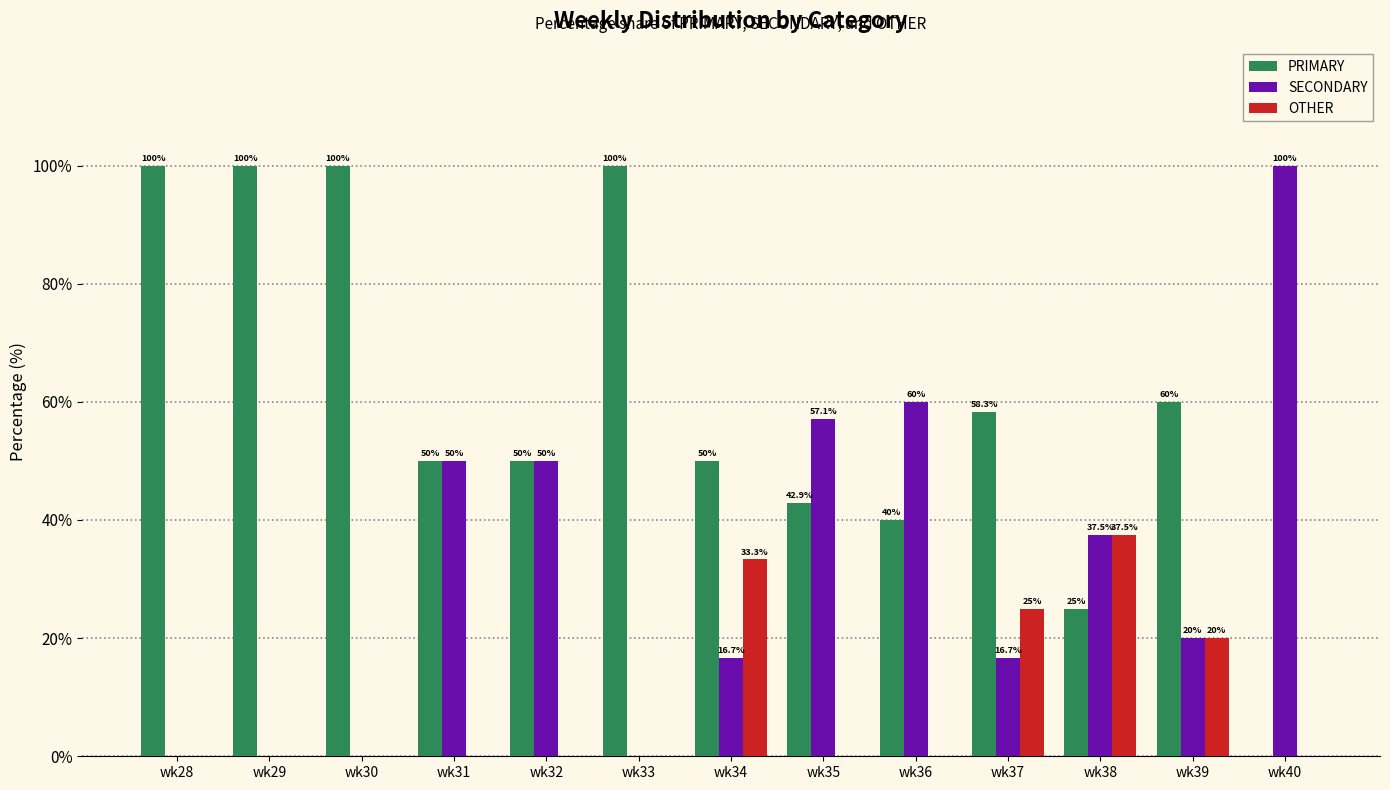

What is the spread (max minus min) of values at wk32?

50.0